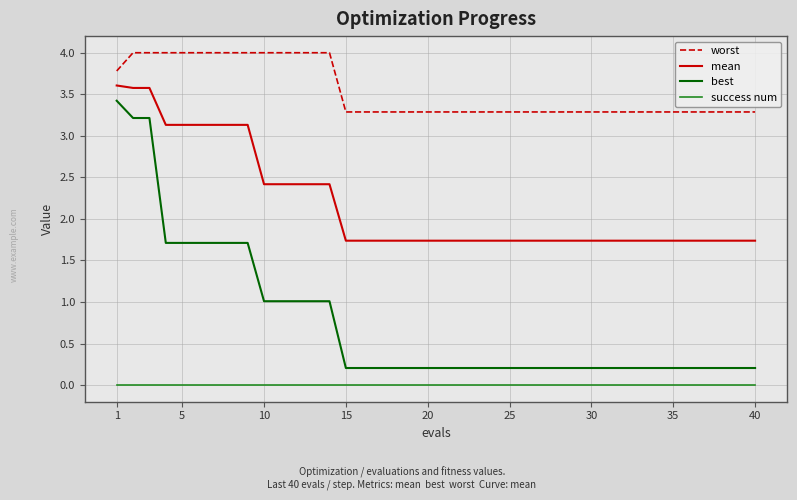

Count the mean values in the range 1 to 2.

26